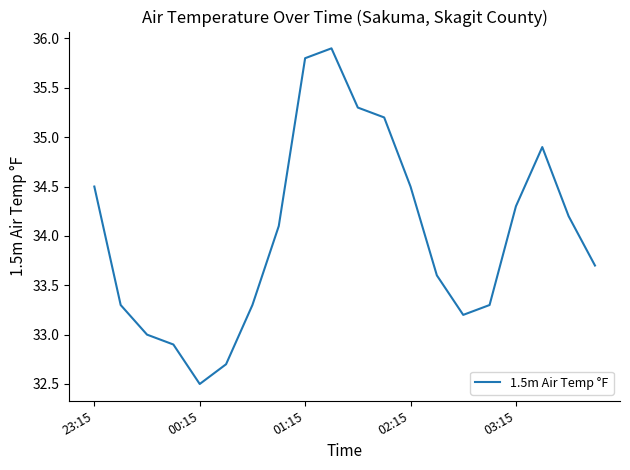

What is the difference between the maximum and minimum values?

3.4